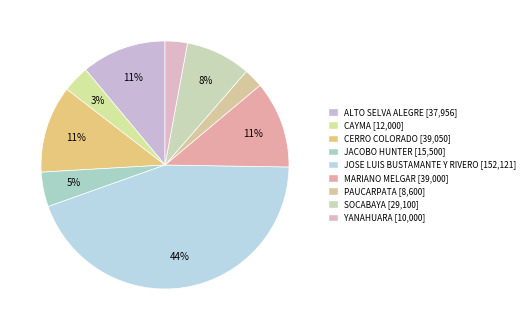

Count the number of slices in the pie.

9